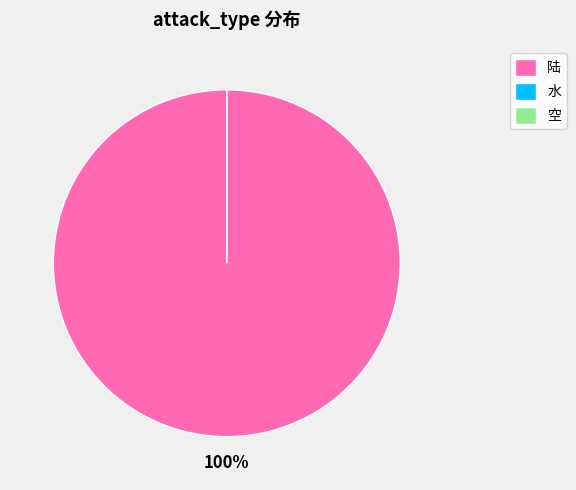

How many segments does this pie chart have?

3